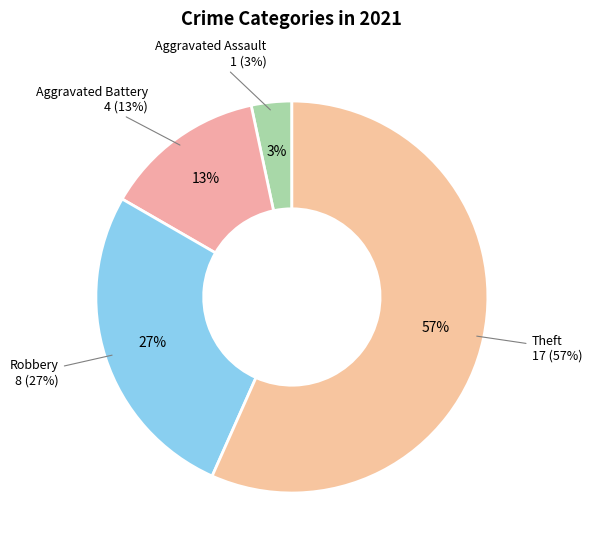

Which category accounts for the majority?

Theft